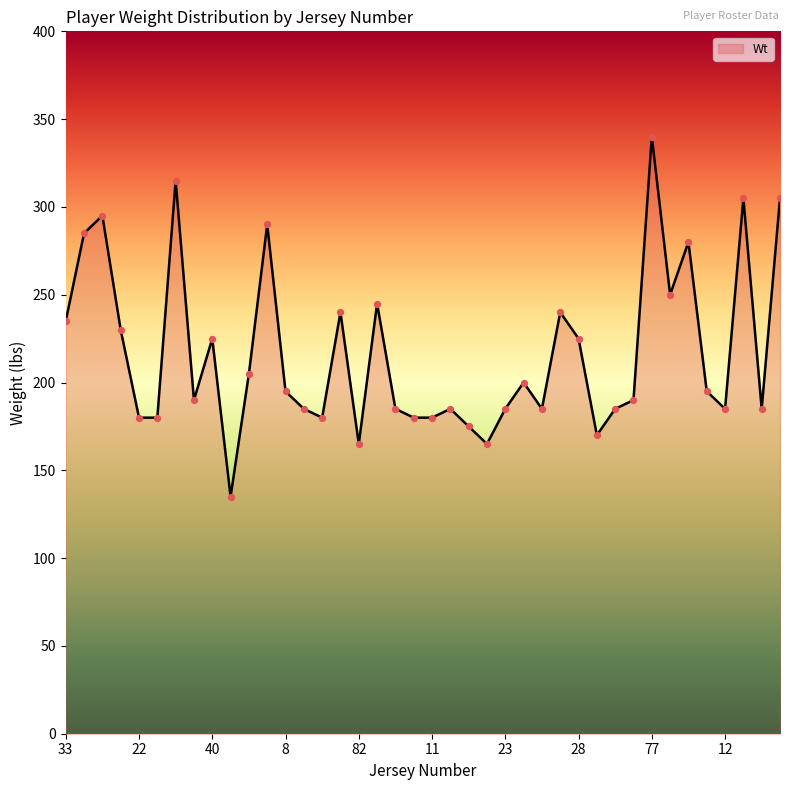

What is the maximum value shown in the chart?

340